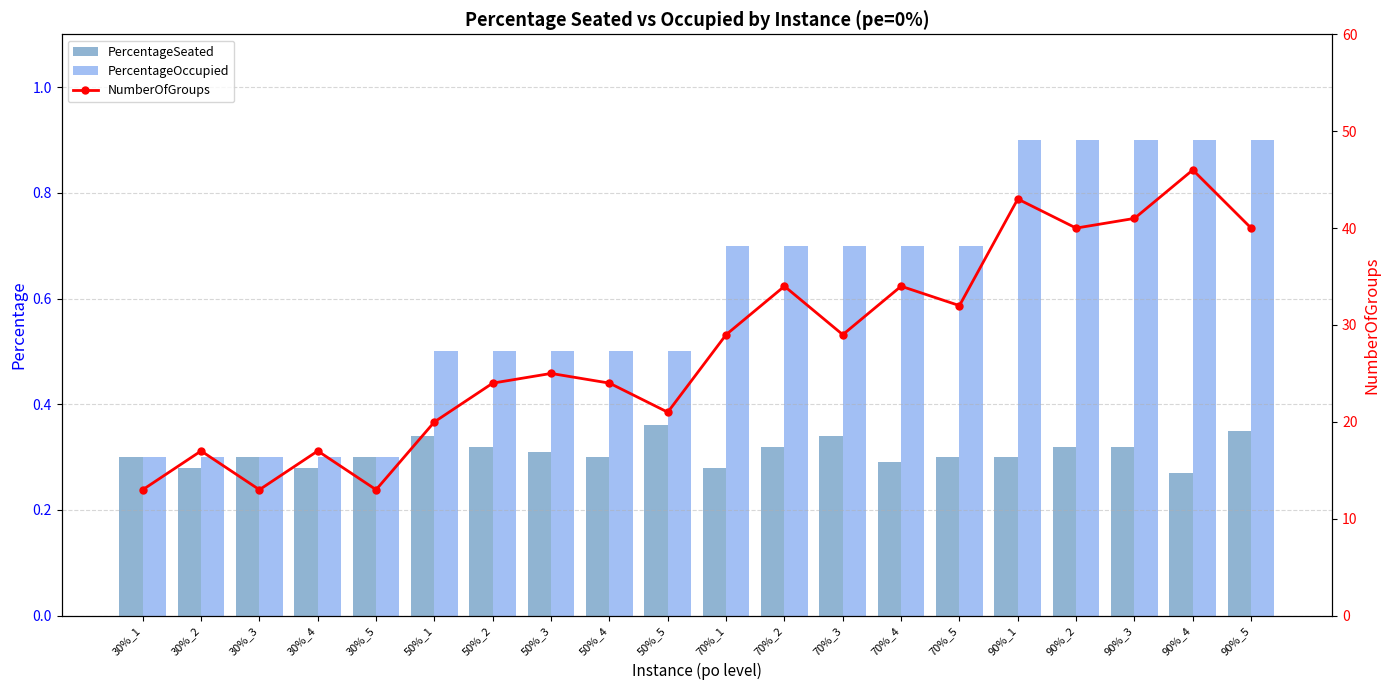

What are all the series names shown in the legend?

PercentageSeated, PercentageOccupied, NumberOfGroups